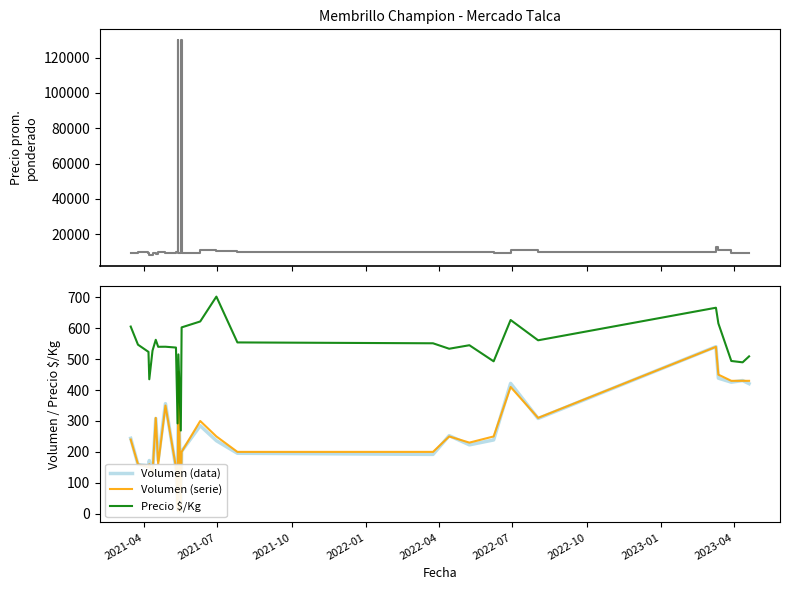

Reading right to left, transcribe all the data shown in this chart.

Precio promedio ponderado: 9000.0	9000.0	9000.0	11000.0	12481.0	10000.0	11000.0	9000.0	10000.0	10000.0	10000.0	10000.0	10500.0	11000.0	9000.0	130000.0	9000.0	130000.0	10000.0	9500.0	10000.0	8452.0	9000.0	8000.0	9500.0	10000.0	9000.0
Volumen (data): 420.8	430.9	425.6	438.6	540.5	308.2	421.7	238.7	222.7	252.5	191.9	195.5	236.2	284.7	201.9	6.3	456.3	14.3	146.2	356.1	172.6	308.1	128.1	172.2	155.2	158.9	244.0
Volumen (serie): 430.0	430.0	430.0	450.0	540.0	310.0	410.0	250.0	230.0	250.0	200.0	200.0	250.0	300.0	200.0	10.0	460.0	10.0	150.0	350.0	160.0	310.0	130.0	160.0	150.0	160.0	240.0
Precio $/Kg: 509.2	489.8	494.2	615.9	666.6	561.2	626.9	493.1	545.2	533.8	551.5	554.3	702.6	622.1	603.0	269.1	515.6	292.1	537.7	540.3	540.1	562.8	527.8	435.0	523.6	547.0	605.6